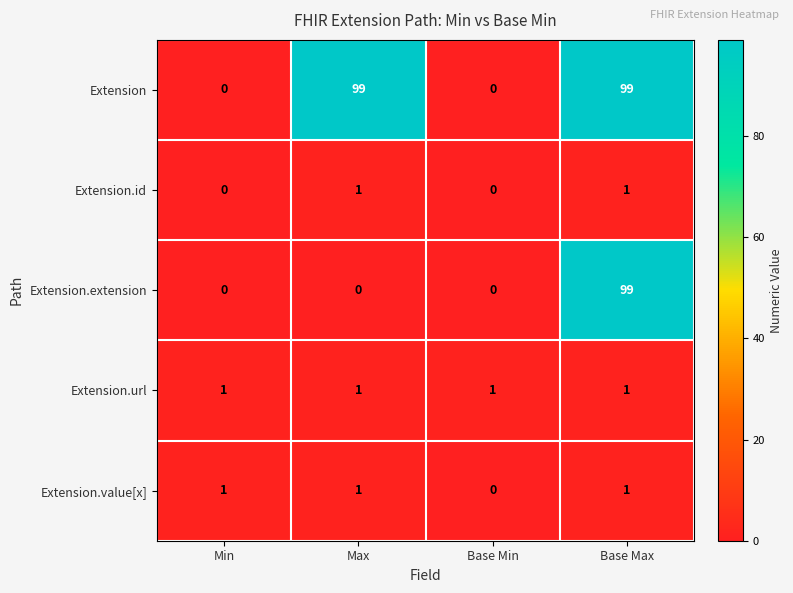

The value of Extension.url at Base Max is 0. True or false?

False